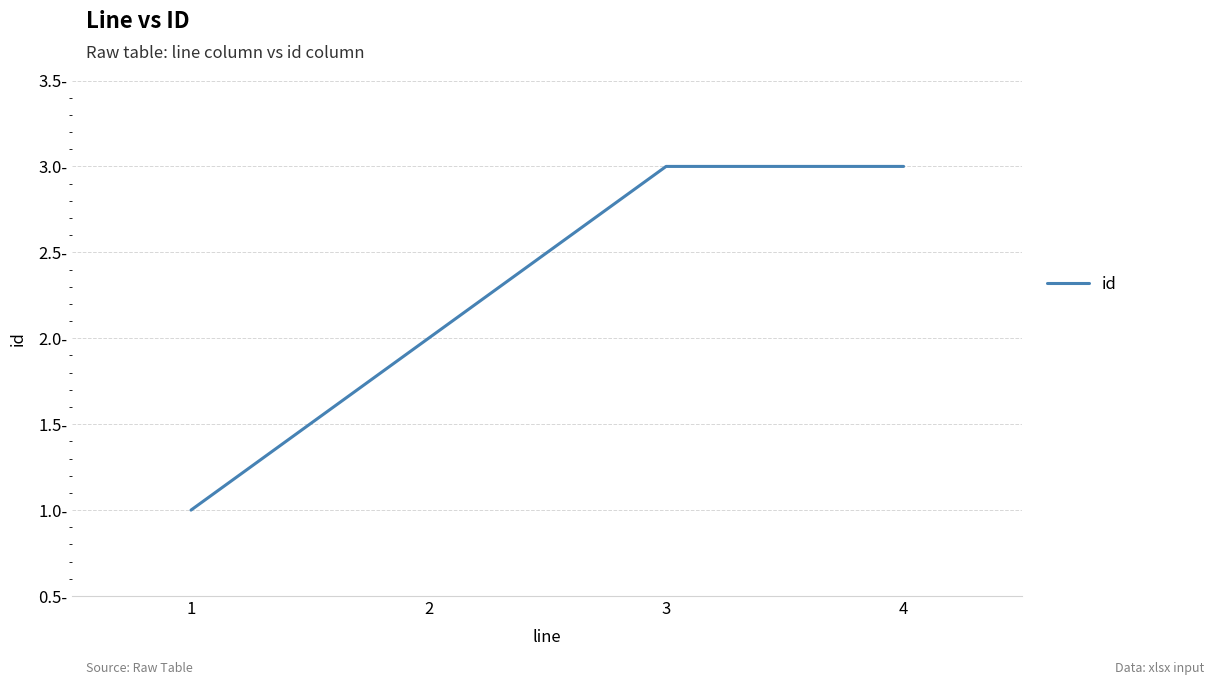

Reading left to right, what are all the values shown in this chart?

1=1	2=2	3=3	4=3